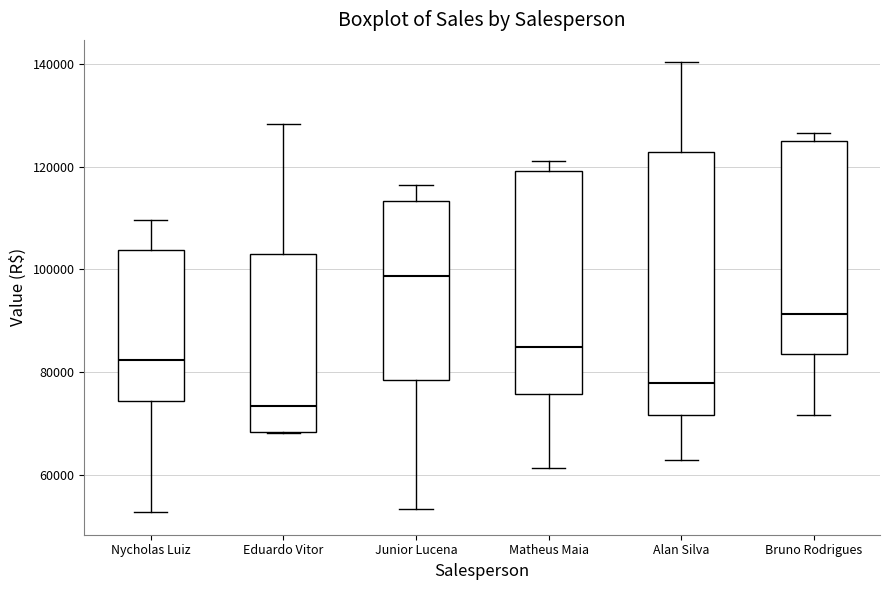

Reading left to right, transcribe this box plot: for each box, give where its median line is, the range the box spans, and where its two whiskers end, as read against the y-axis. The values are not printed on the chart, so give them approximately, as read against the axis.

Nycholas Luiz: median 82000, box 74000 to 104000, whiskers 52000 to 110000
Eduardo Vitor: median 74000, box 68000 to 104000, whiskers 68000 to 128000
Junior Lucena: median 98000, box 78000 to 114000, whiskers 54000 to 116000
Matheus Maia: median 84000, box 76000 to 120000, whiskers 62000 to 122000
Alan Silva: median 78000, box 72000 to 122000, whiskers 62000 to 140000
Bruno Rodrigues: median 92000, box 84000 to 126000, whiskers 72000 to 126000 (just above the box's upper edge)